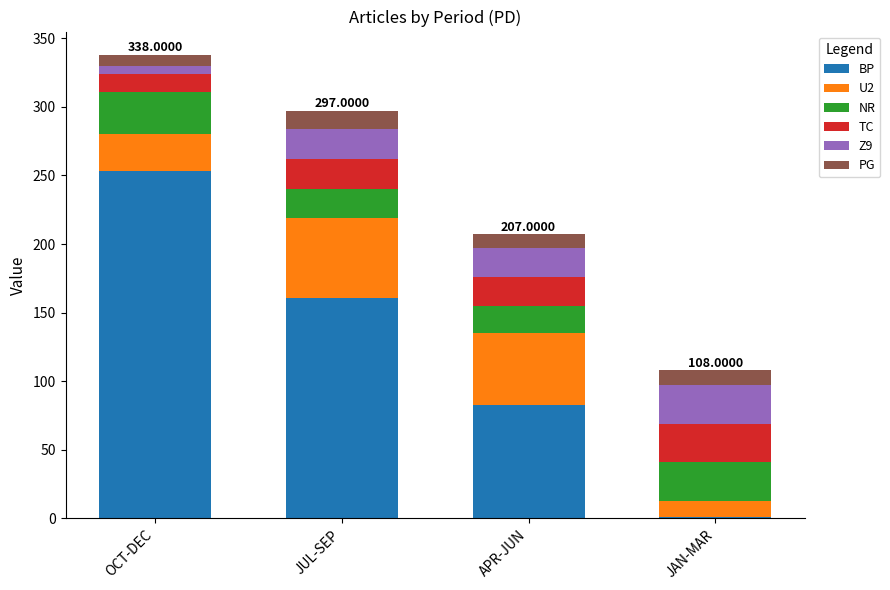

What is the total value across all series at APR-JUN?

207